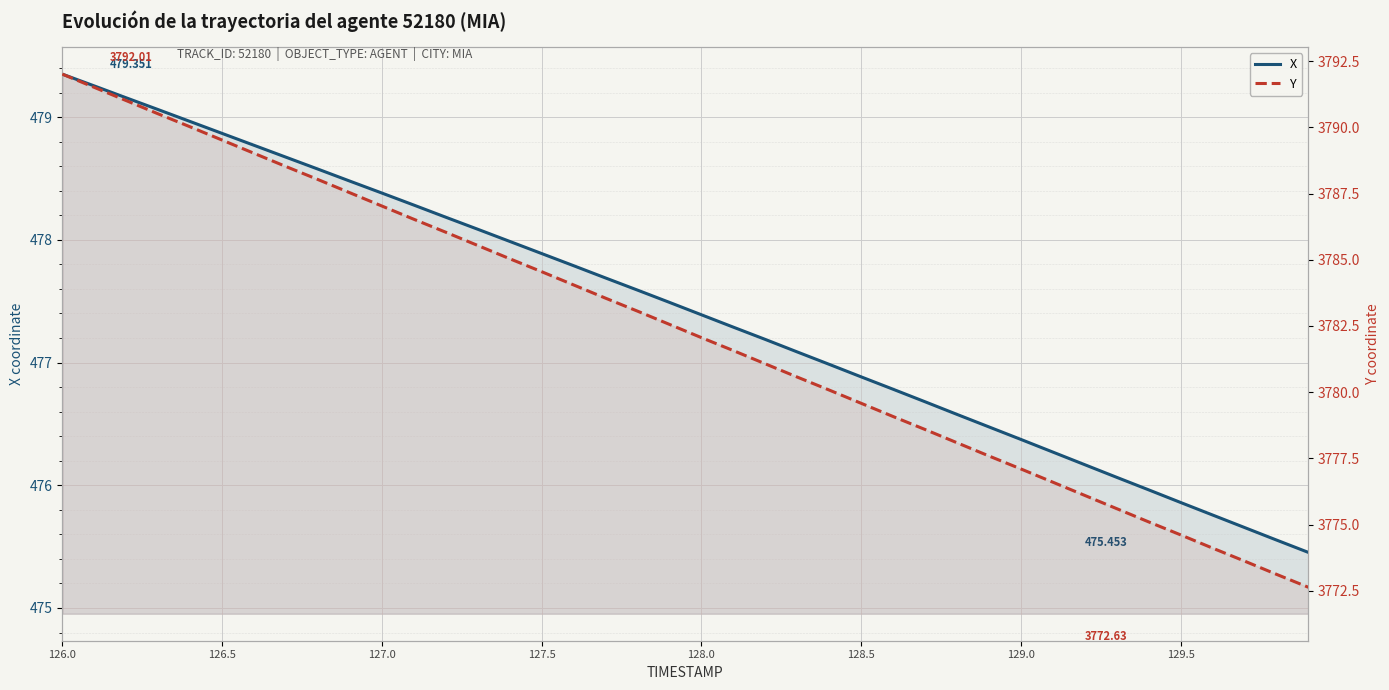

What is the label of the 35th point from the right?

126.5